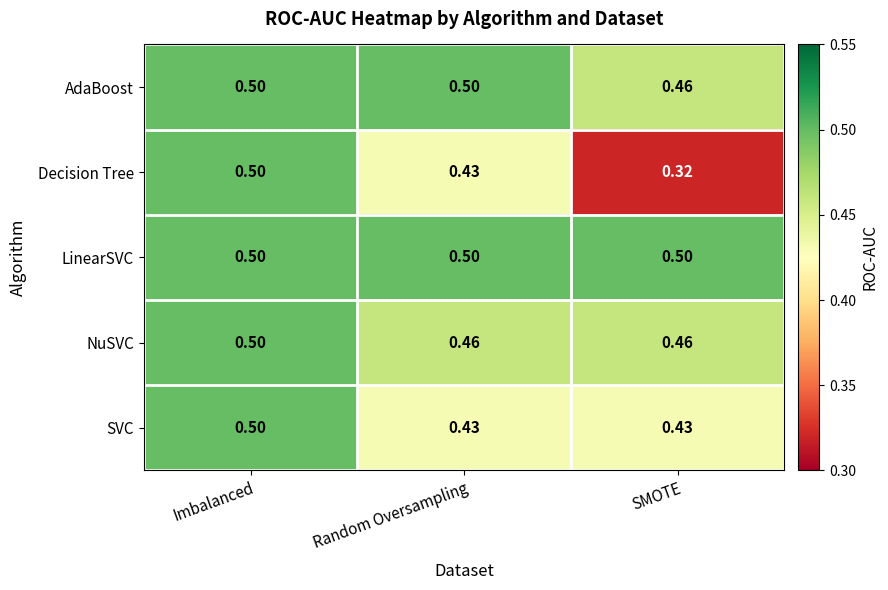

Which label corresponds to the smallest value in the chart?

SMOTE